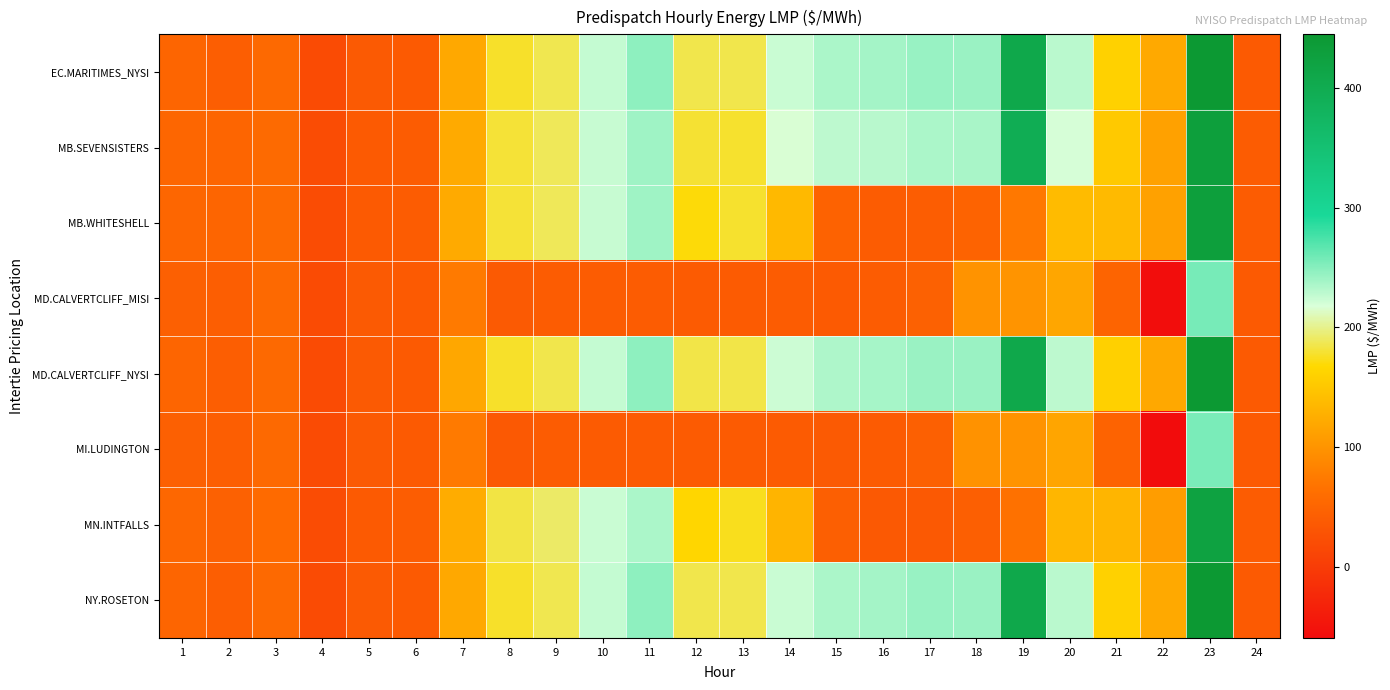

Which series has the largest range (max minus min)?

EC.MARITIMES_NYSI